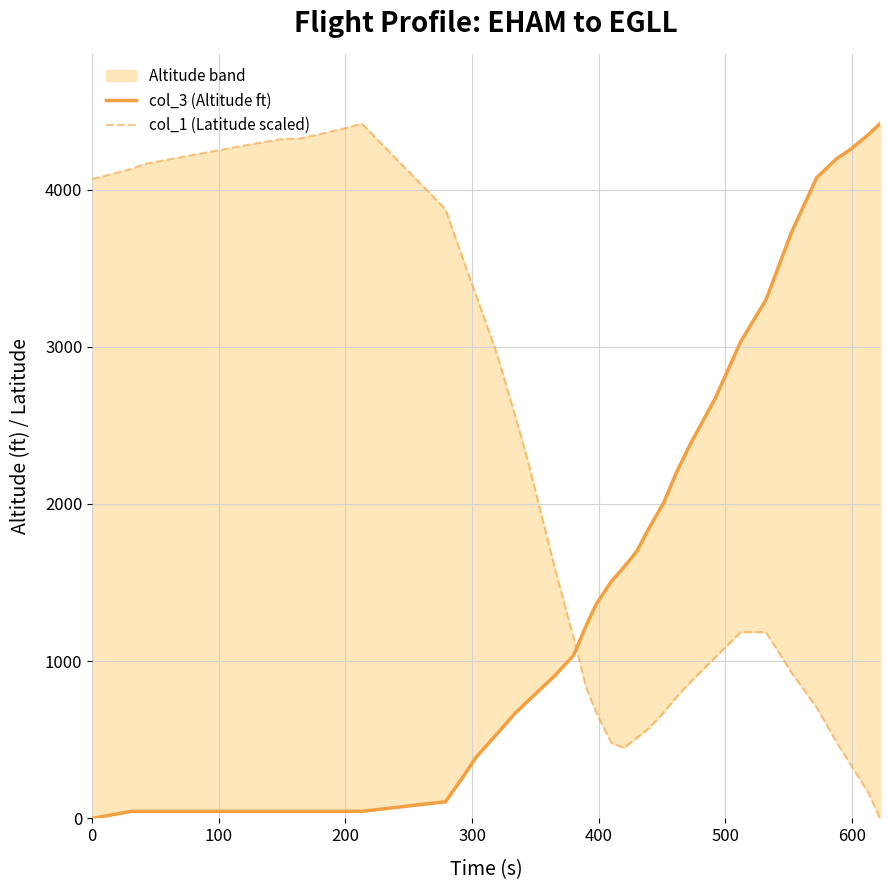

What is the difference between the maximum and minimum values in the col_3 (Altitude ft) series?

4419.0